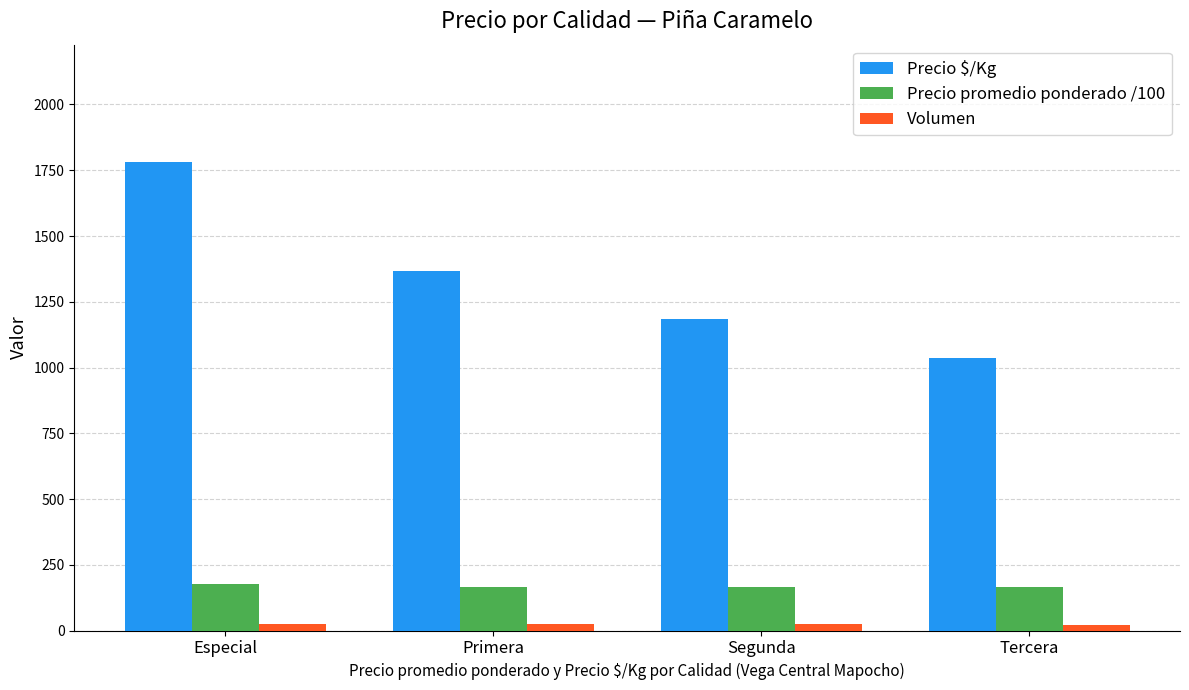

What is the difference between the maximum and minimum values in the Precio $/Kg series?

744